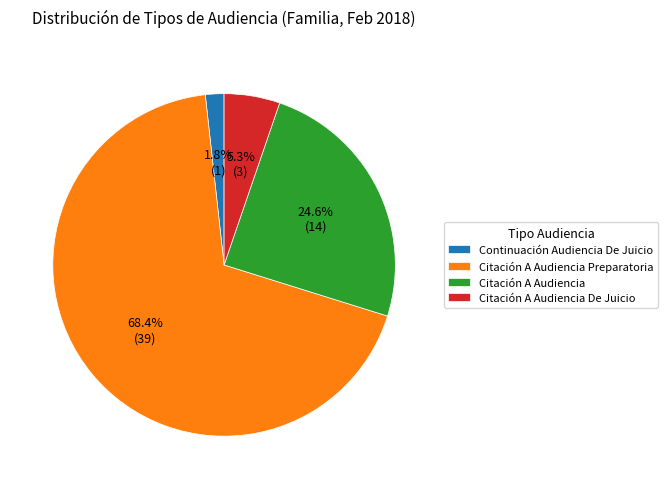

Does Citación A Audiencia Preparatoria account for over 50% of the chart?

Yes